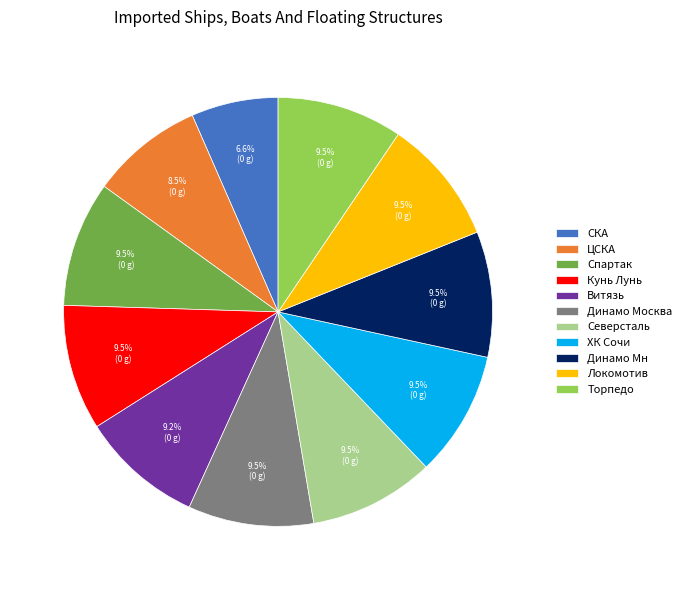

How many slices are in this pie chart?

11